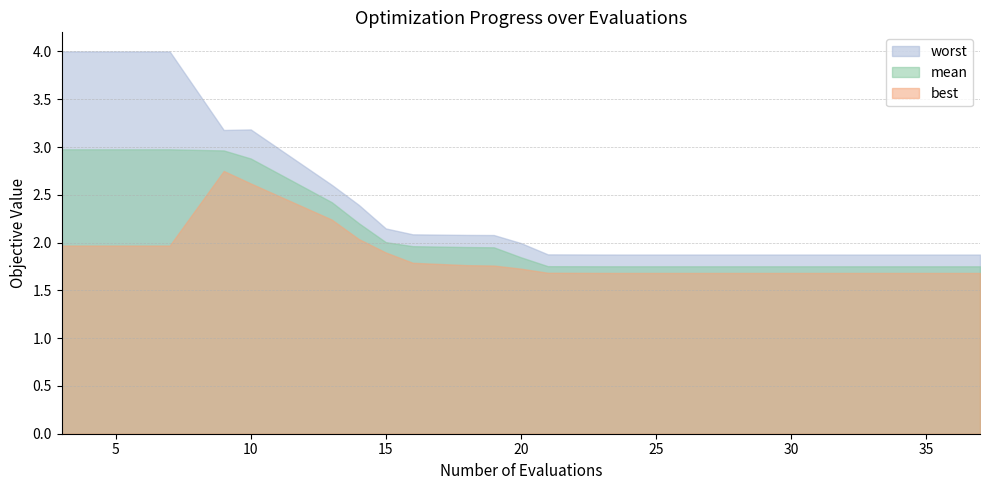

Where does the worst series first go above 2?

3